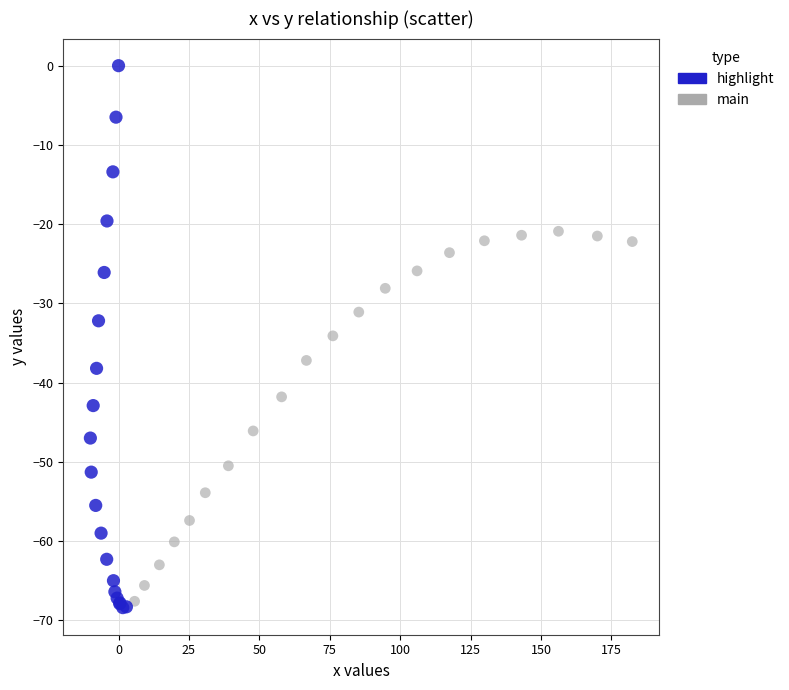

What are all the series names shown in the legend?

highlight, main